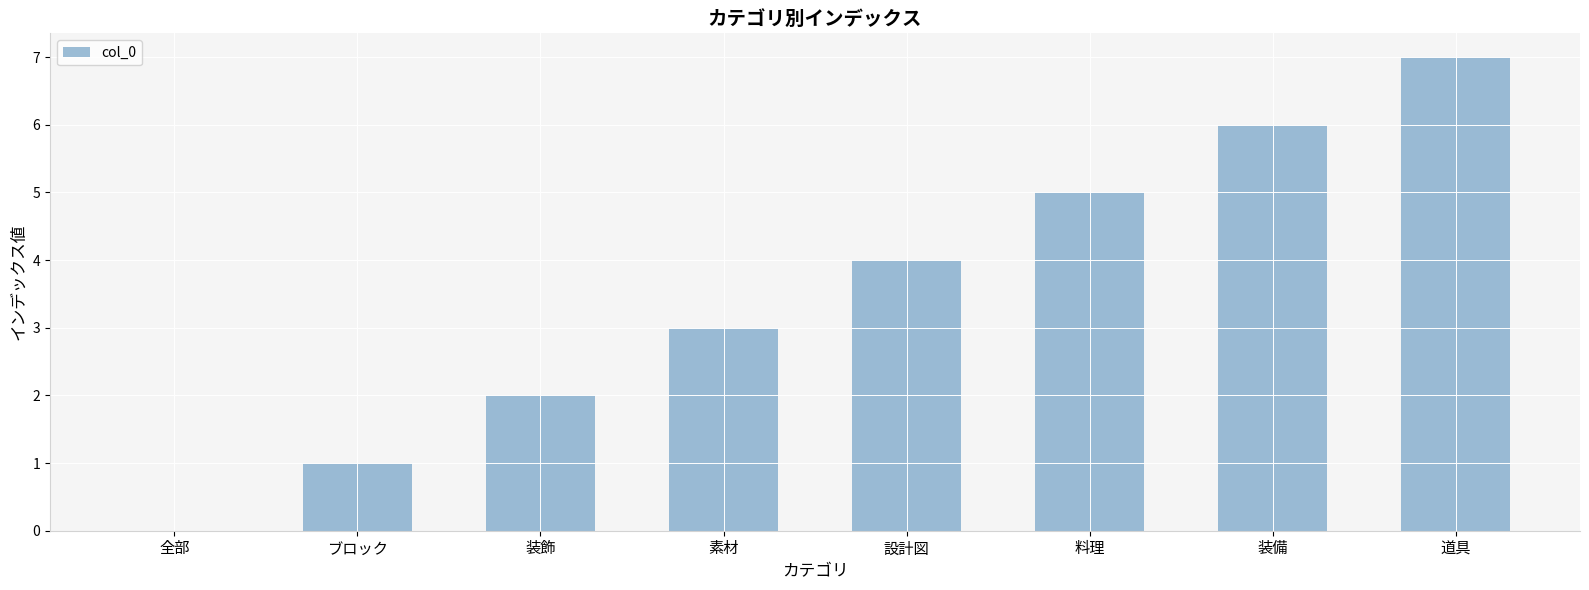

At which label is the value closest to 3?

素材